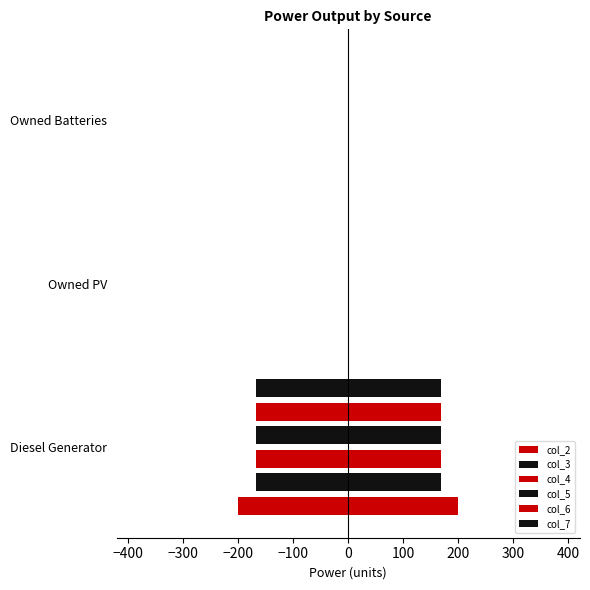

The col_5 series shows 154 at Owned Batteries. True or false?

False